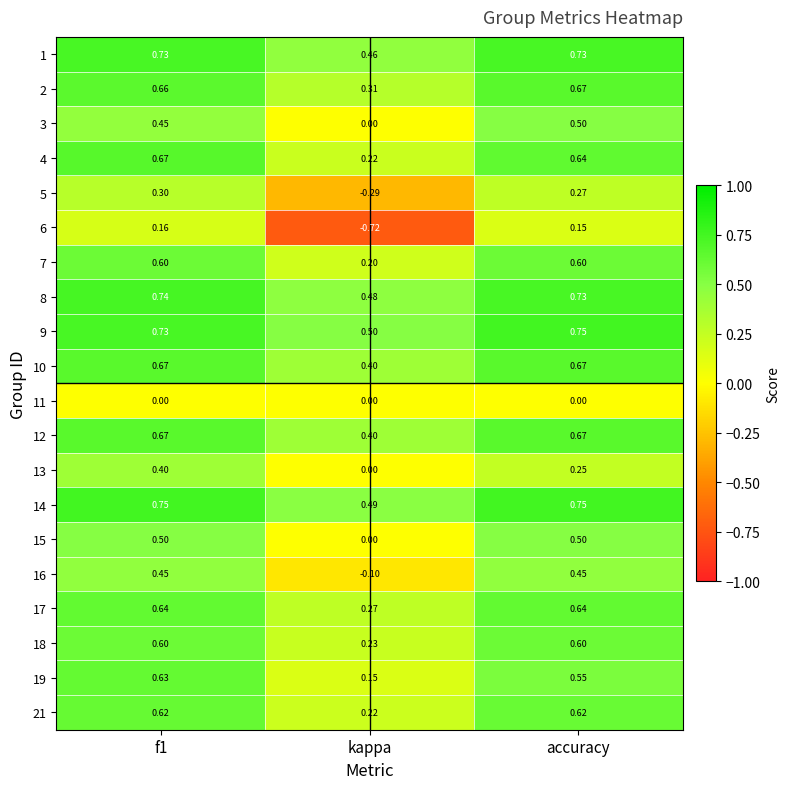

At which label is 6 closest to 0?

accuracy